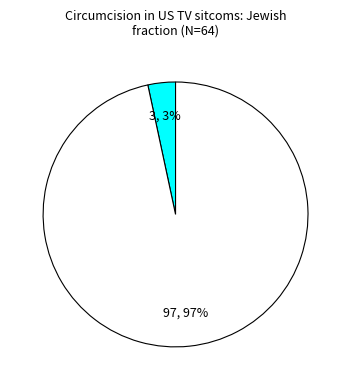

Is there a majority slice in this chart?

Yes